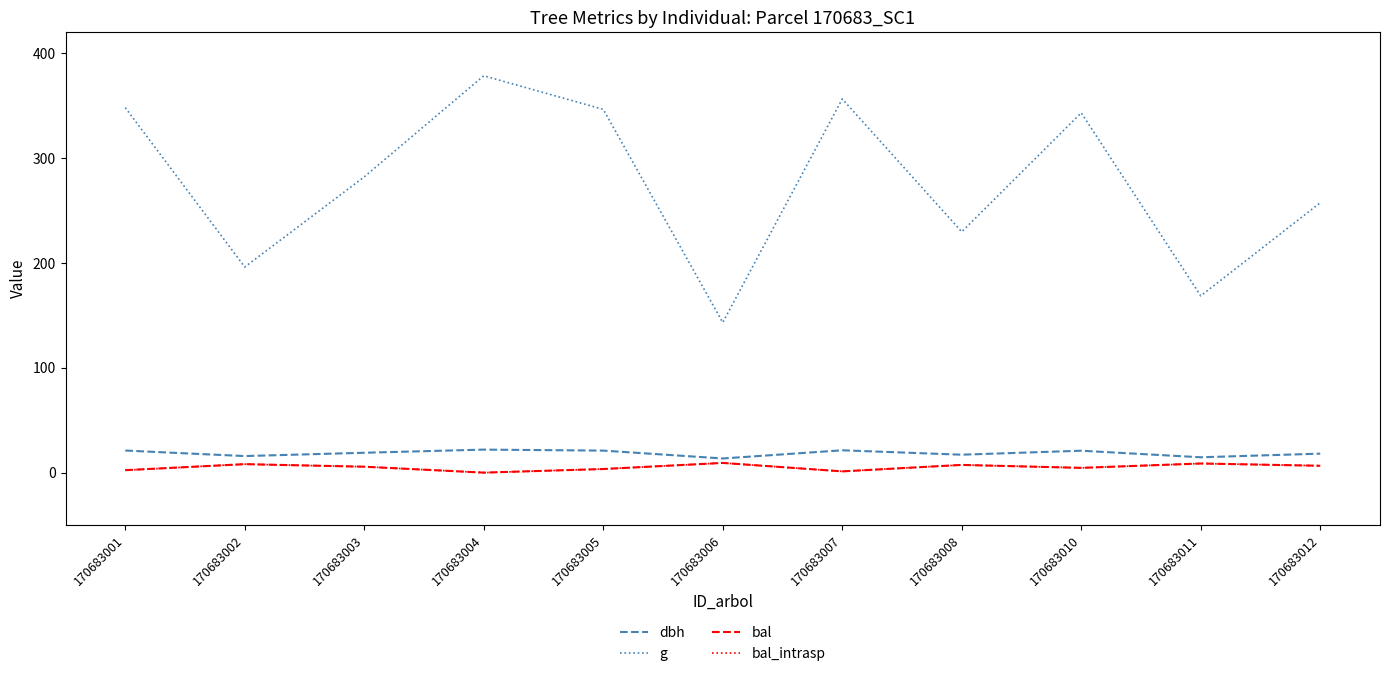

What is the difference between the second highest and second lowest values in the bal_intrasp series?

7.5